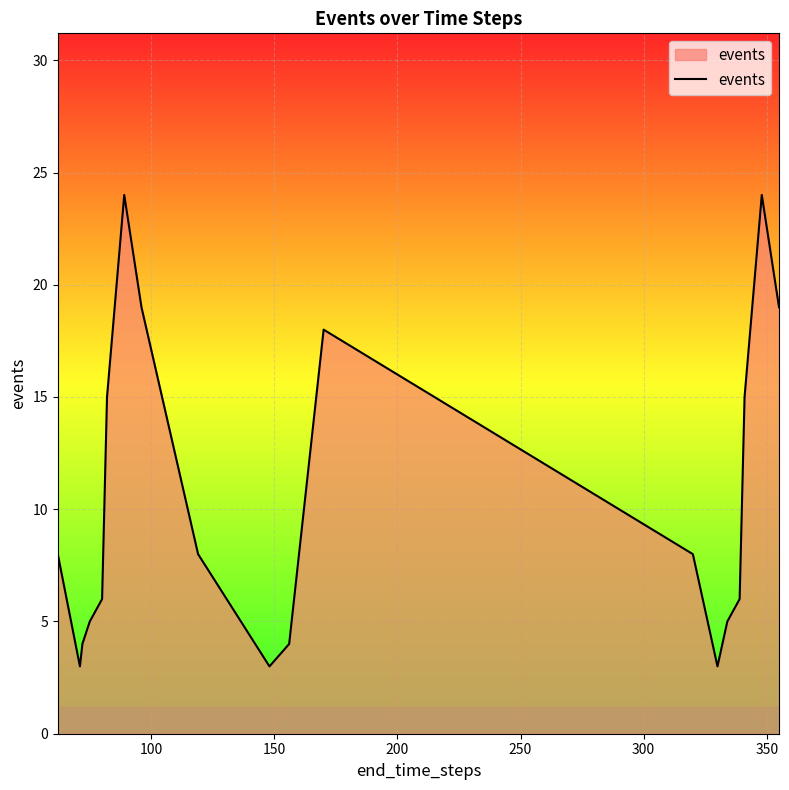

What is the greatest value displayed?

24